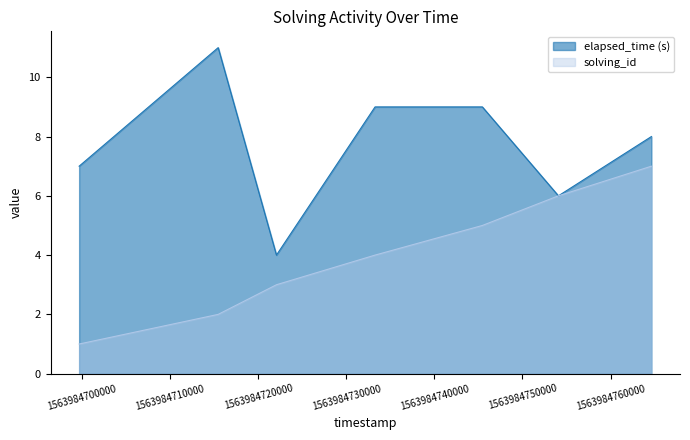

In elapsed_time, how many points are lower than both neighbors (excluding endpoints)?

2